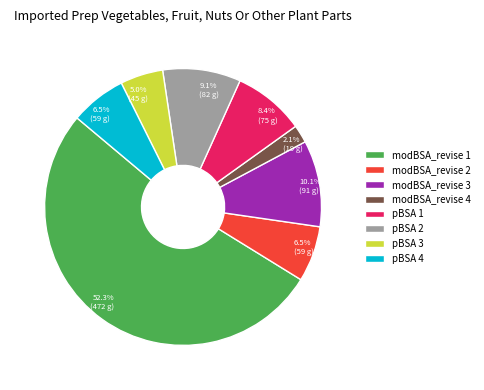

Count the number of slices in the pie.

8